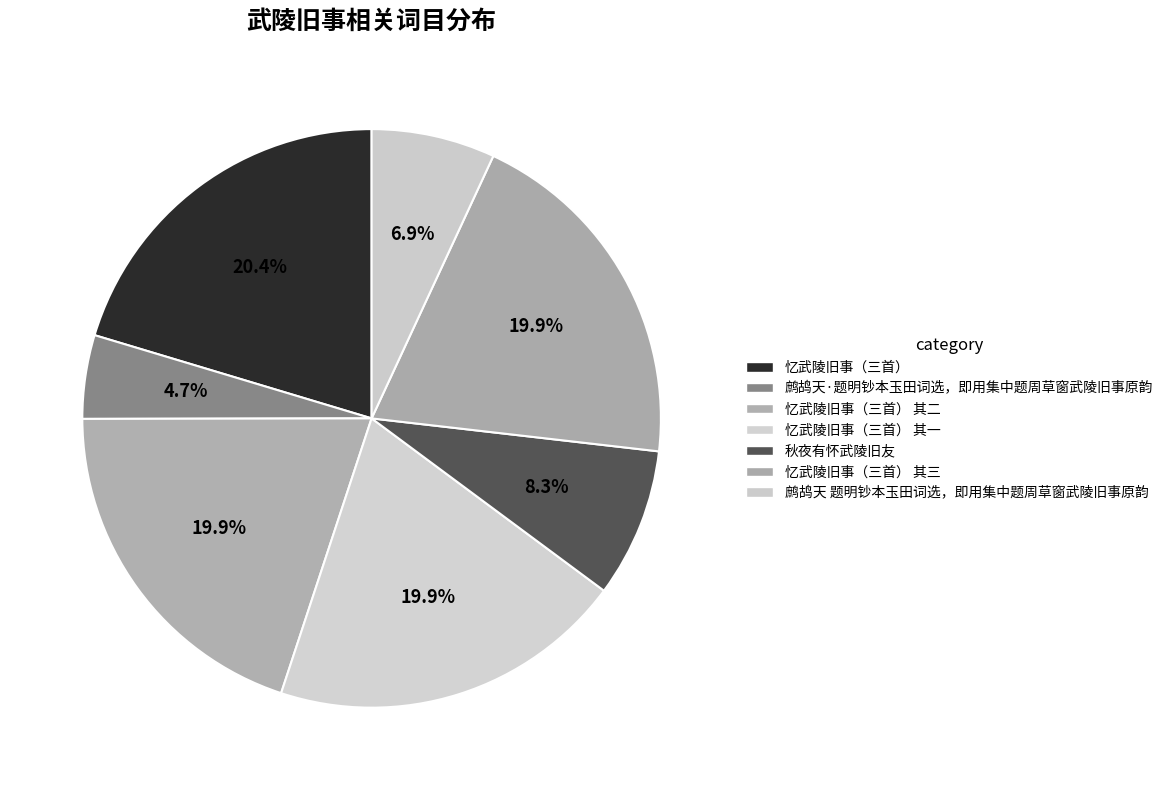

Is the sum of 忆武陵旧事（三首） 其二 and 忆武陵旧事（三首） 其一 greater than half?

No